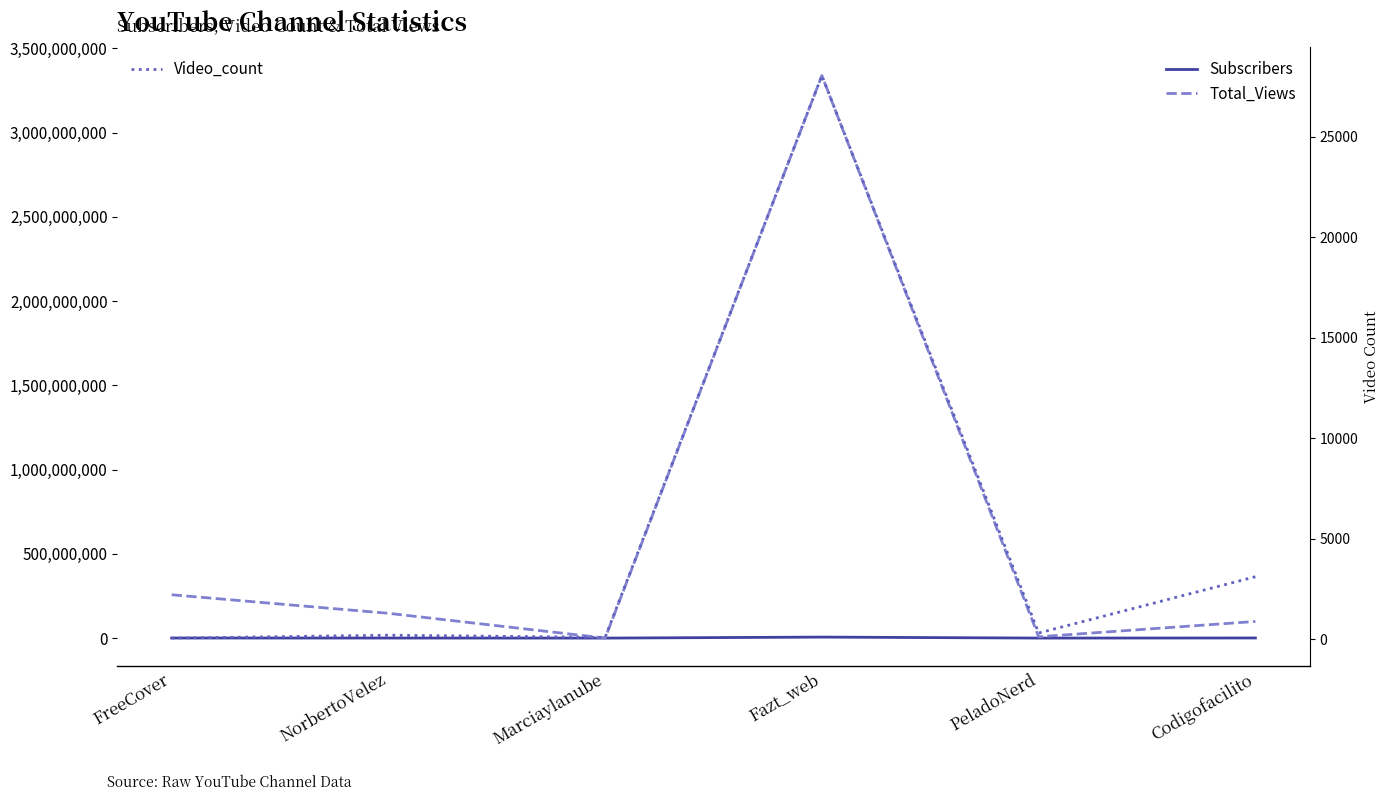

The Subscribers series shows 7540 at Marciaylanube. True or false?

True